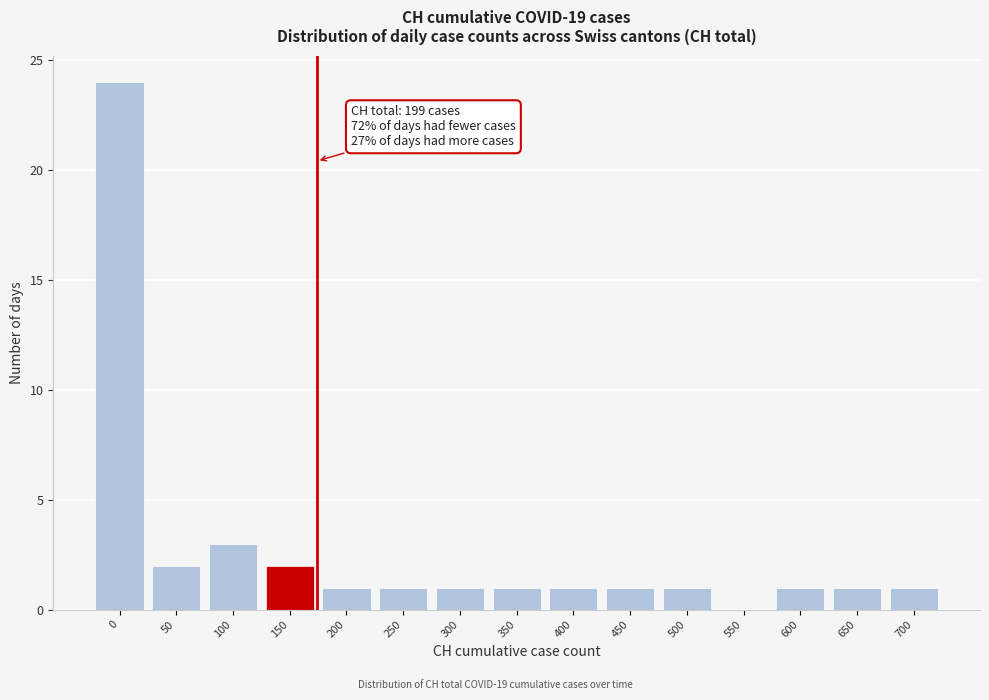

Reading left to right, what are all the values shown in this chart?

0=24	50=2	100=3	150=2	200=1	250=1	300=1	350=1	400=1	450=1	500=1	550=0	600=1	650=1	700=1